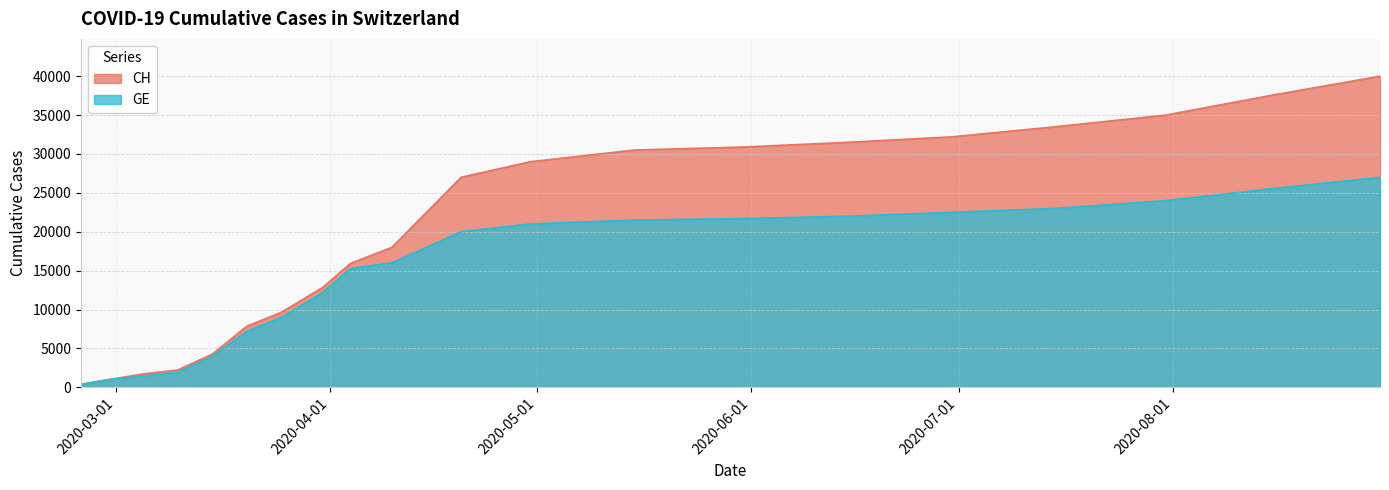

The CH series shows 1493 at 2020-02-29. True or false?

False